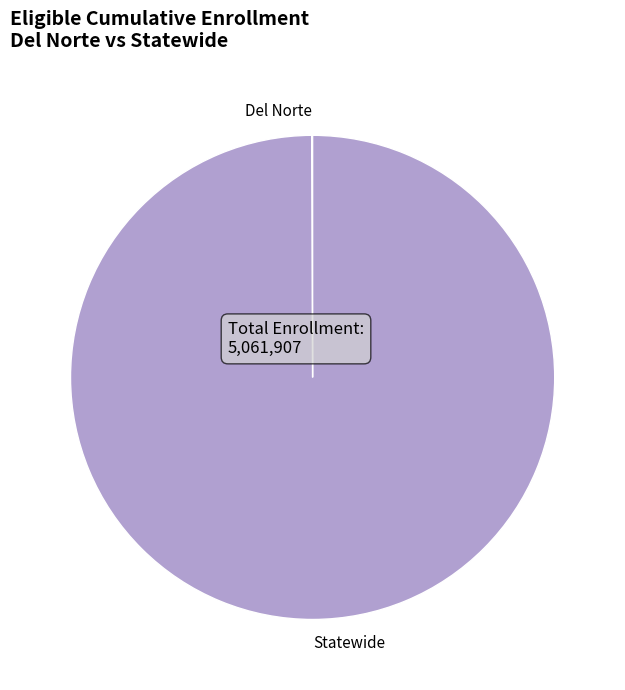

What is the largest slice in the pie chart?

Statewide